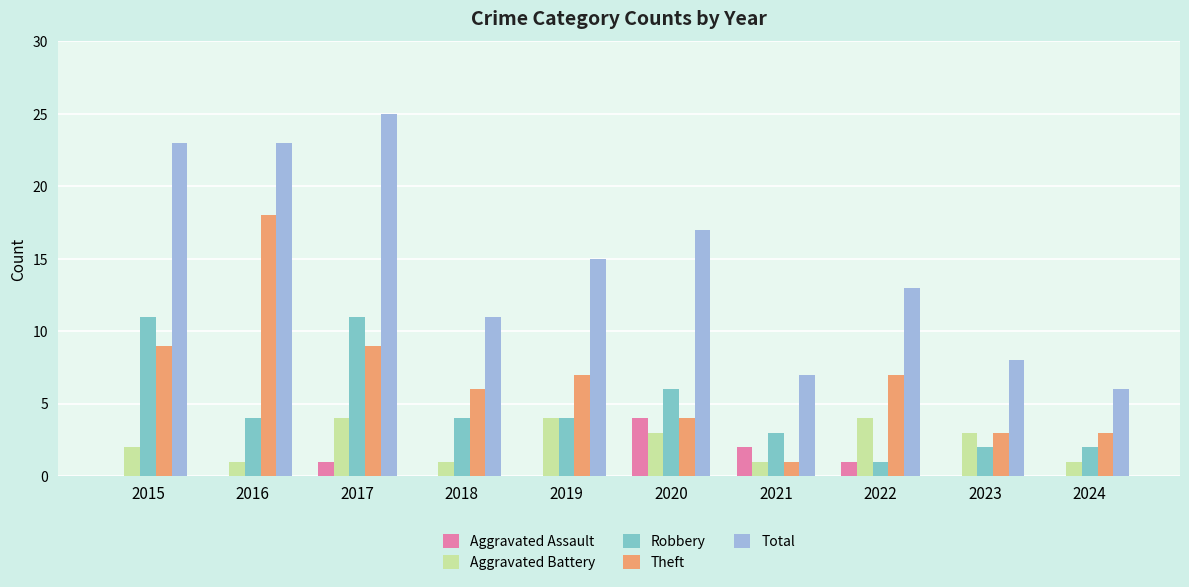

What is the average value of the Robbery series?

5